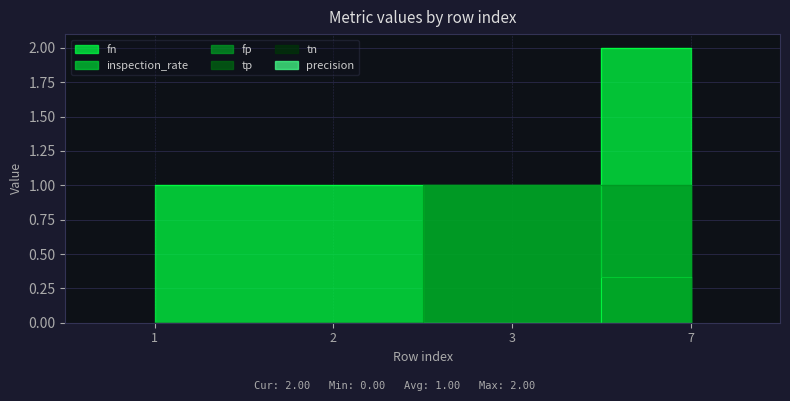

What is the value of the fp point at the 4th from the left?

1.0